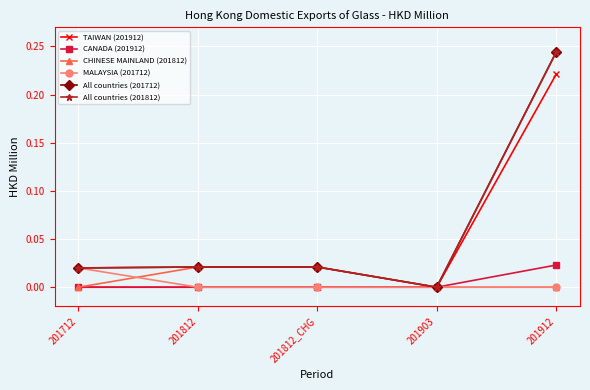

True or false: MALAYSIA (201712) and CANADA (201912) cross at least once.

False